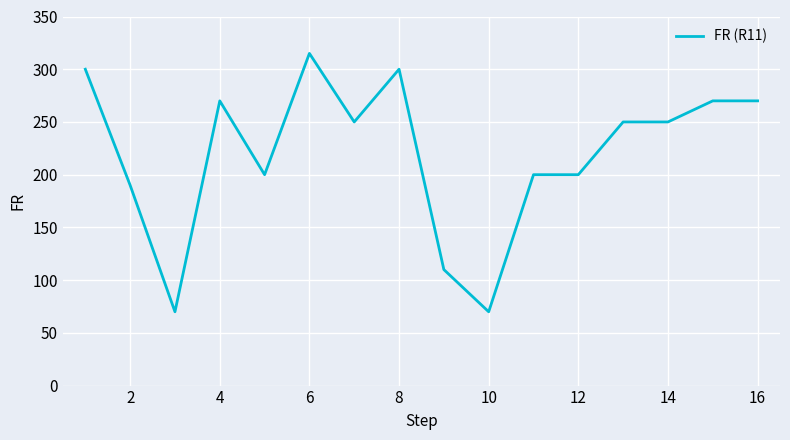

What is the minimum value shown in the chart?

70